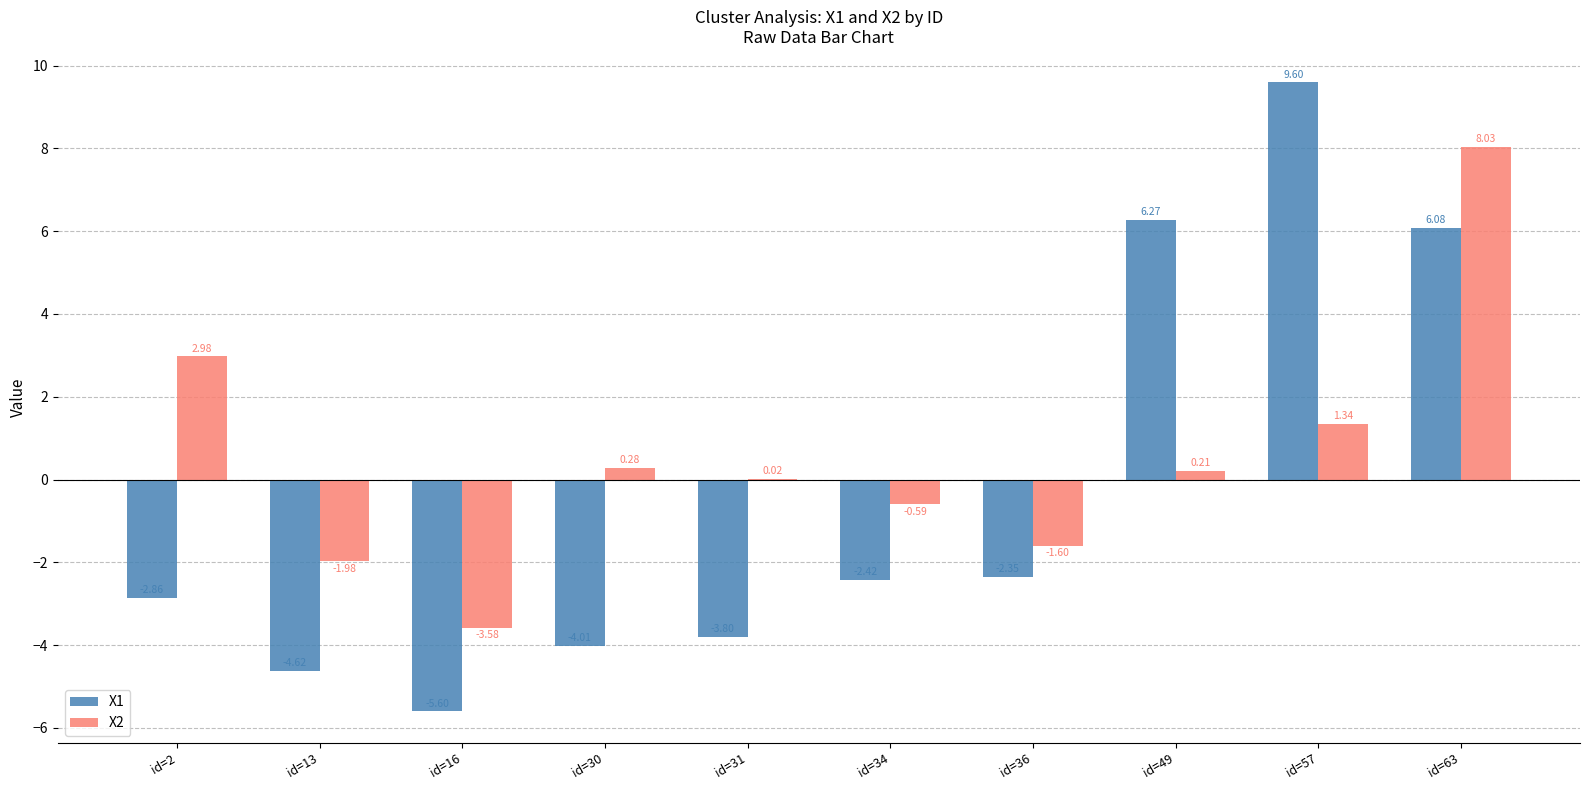

How many series are shown in this chart?

2